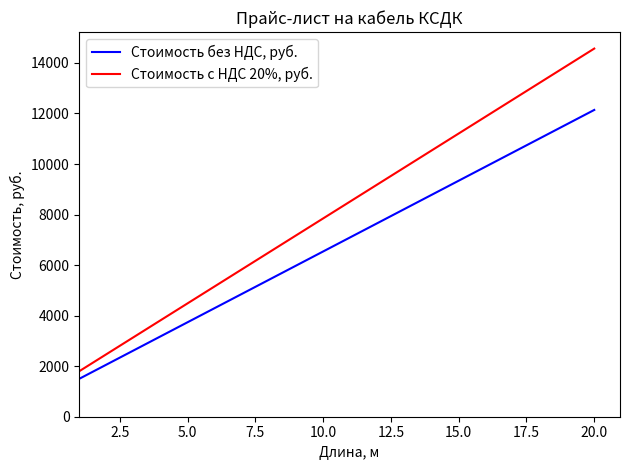

True or false: Стоимость с НДС 20%, руб. and Стоимость без НДС, руб. intersect in this chart.

False